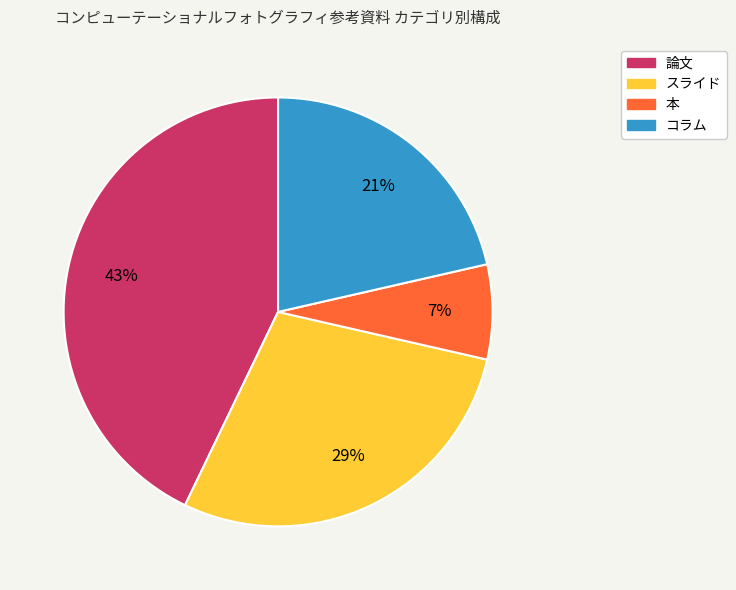

Which category has the biggest portion of the pie?

論文